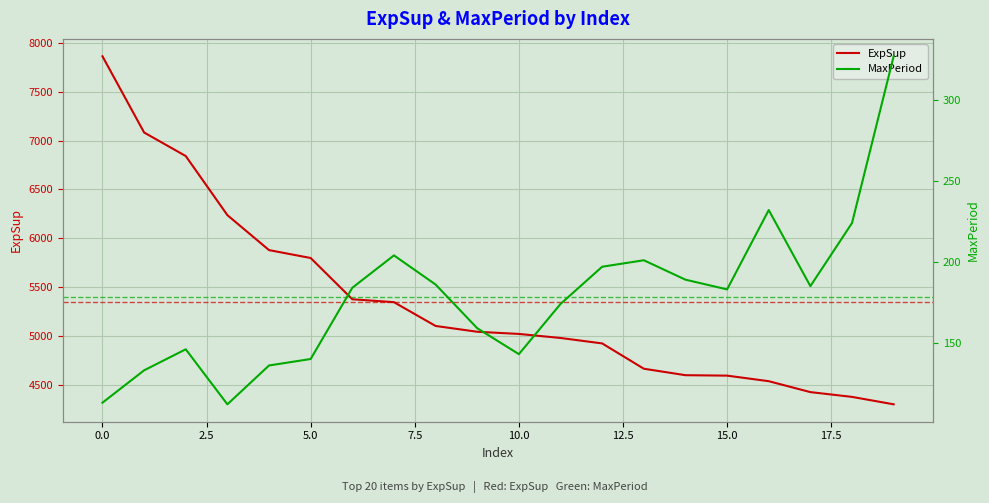

How many lines are shown in the chart?

2